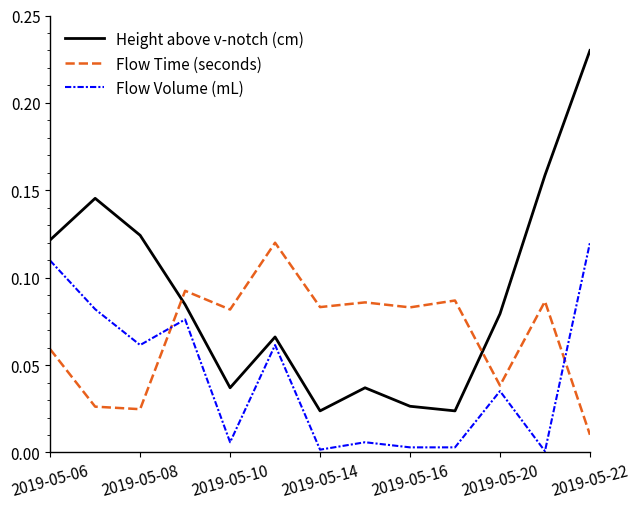

Rank the series by their average value, from highest to lowest.

Height above v-notch (cm), Flow Time (seconds), Flow Volume (mL)